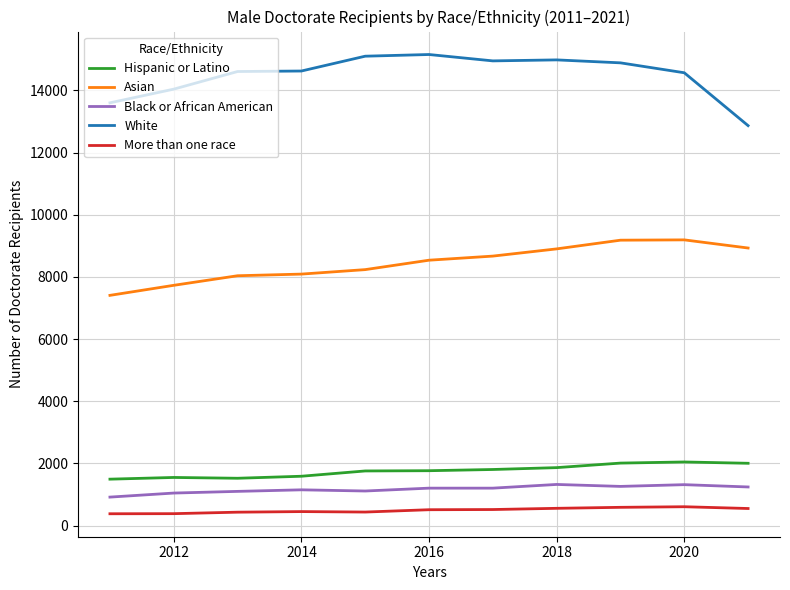

Does the chart have visible grid lines?

Yes